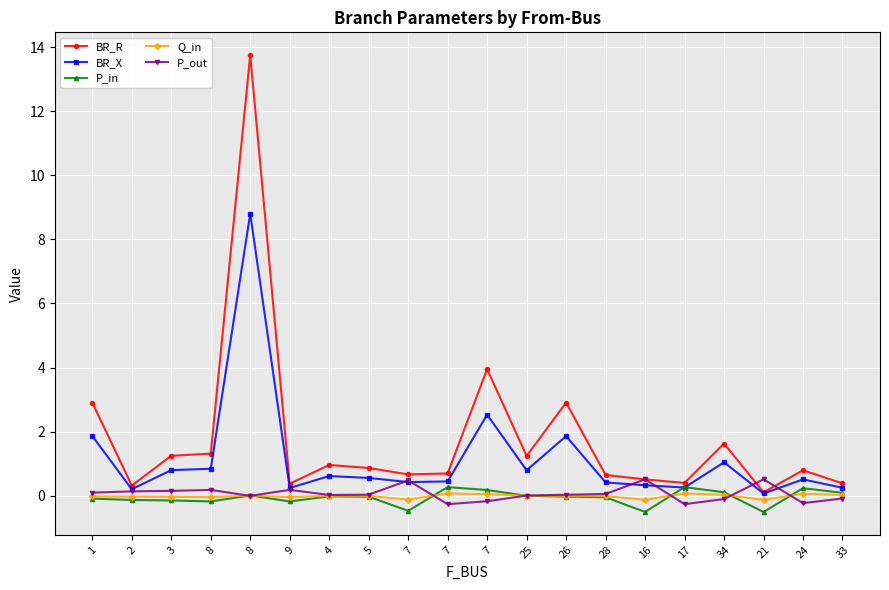

Does the chart have visible grid lines?

Yes